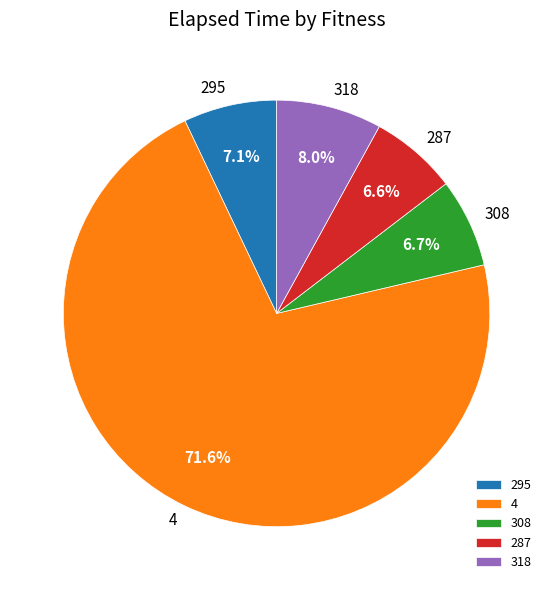

To the nearest percent, what is the difference between the largest and smallest slice percentages?

65%